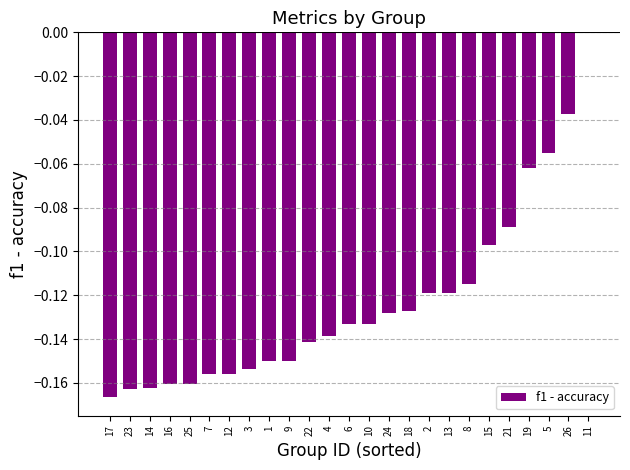

Where is the data nearest to the value 0?

11